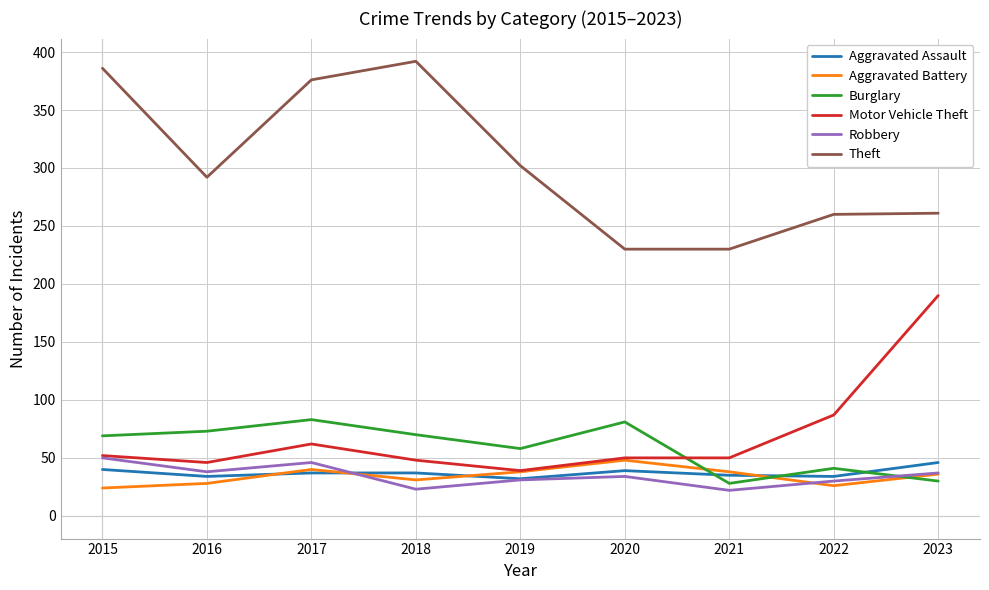

What is the smallest value displayed?

22